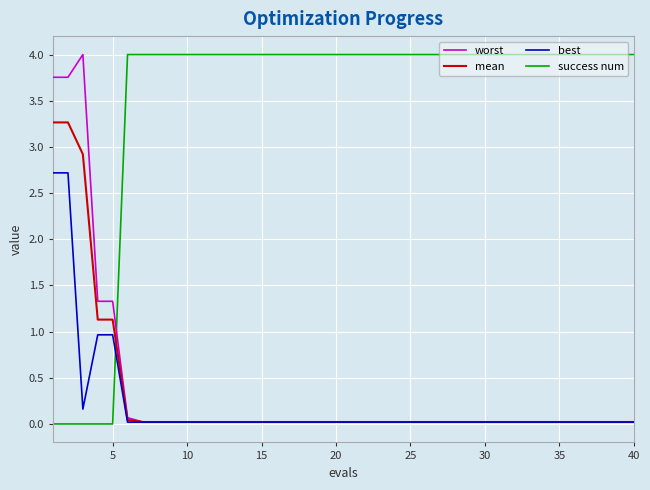

Which series has the largest total across all categories?

success num